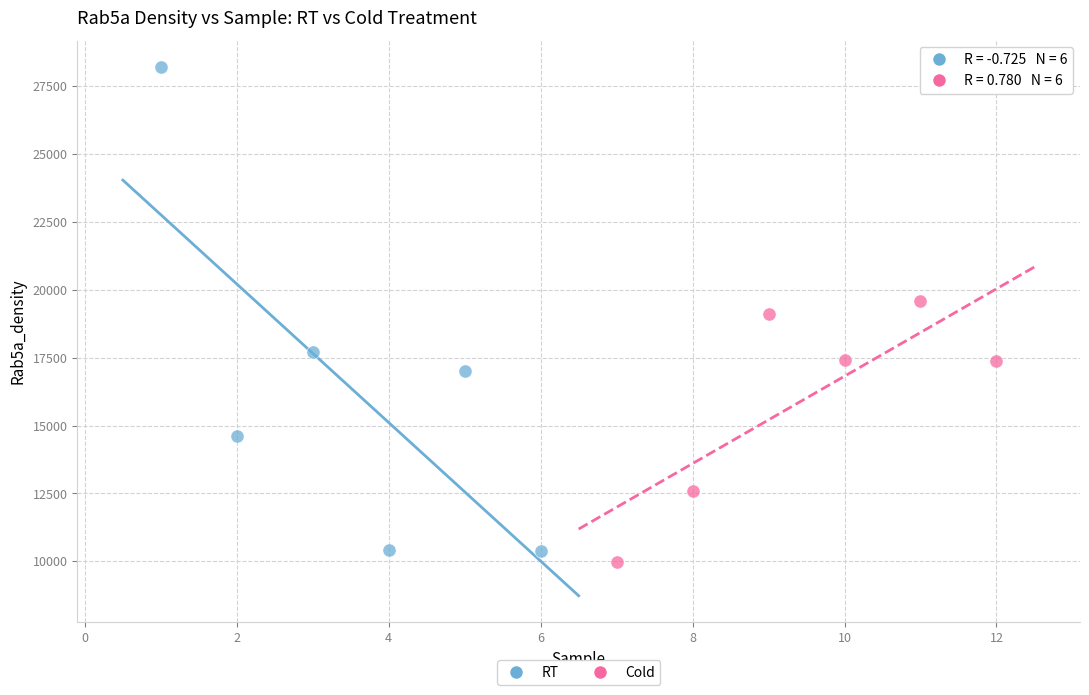

Which series has the largest Y range (max minus min)?

RT